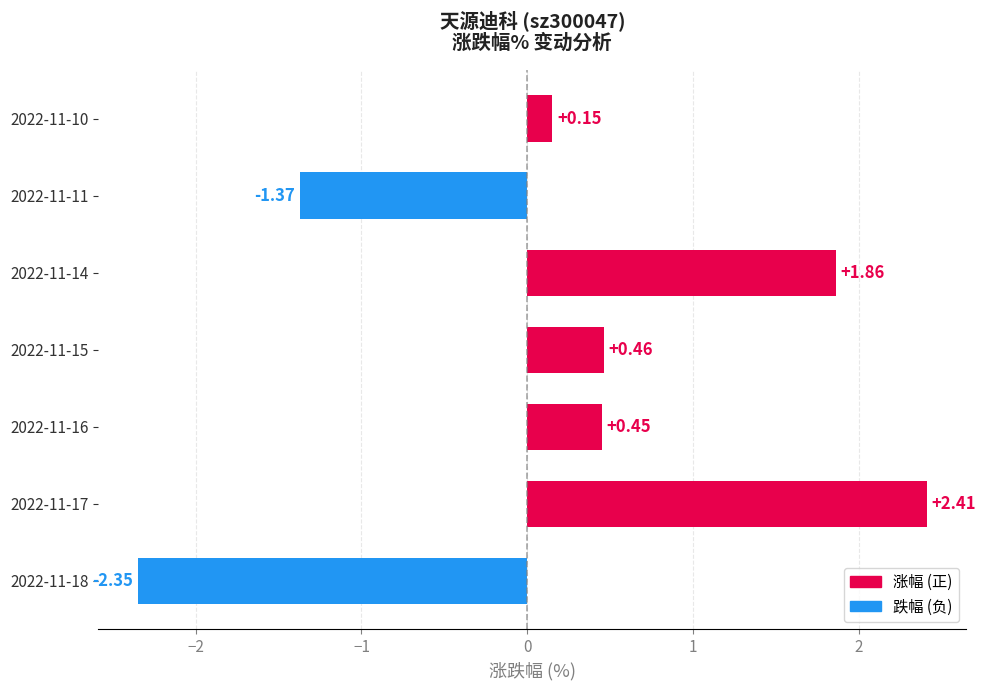

What is the maximum value shown in the chart?

2.4